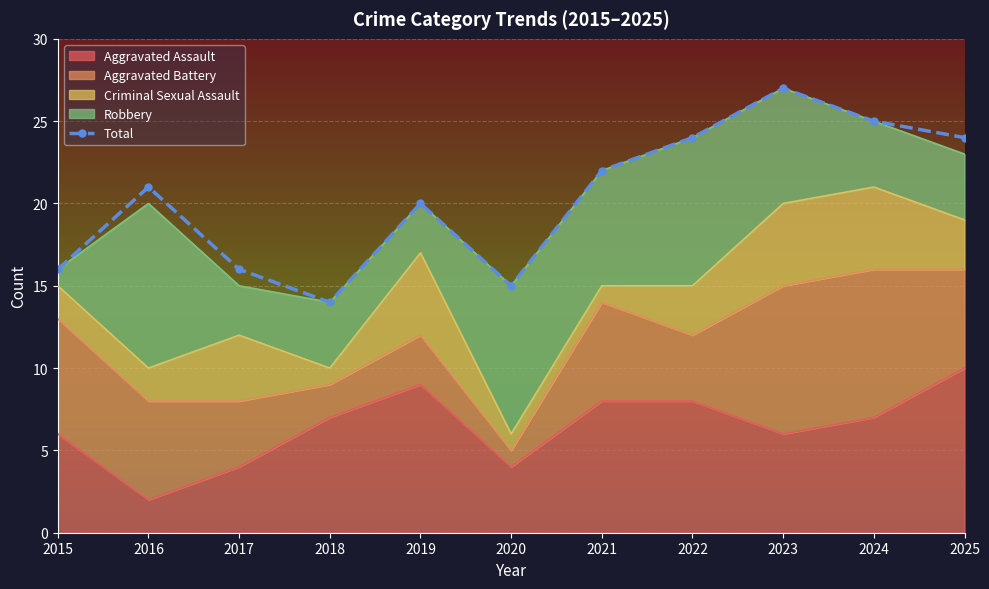

What is the difference between the values at 2017 and 2016?

5